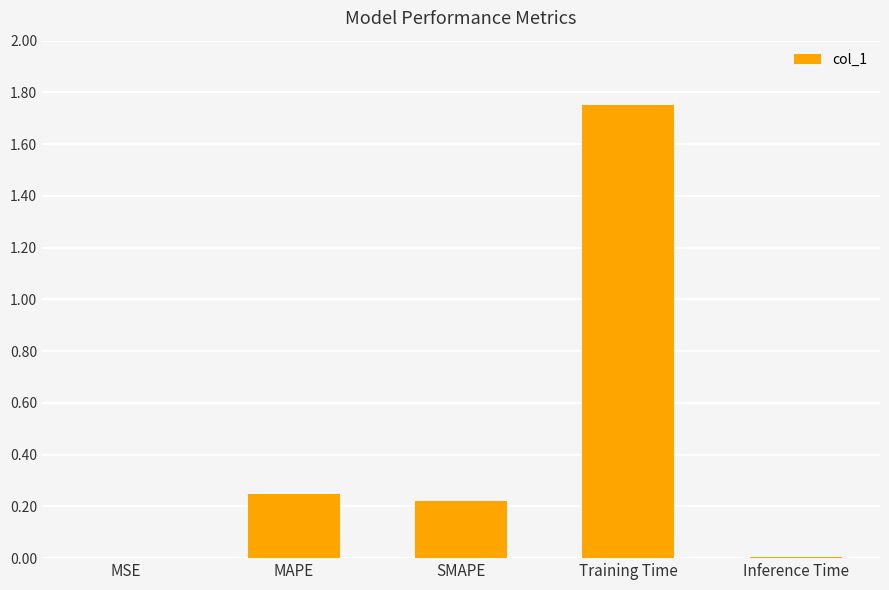

The chart shows a value of 0.0 at MSE. True or false?

True